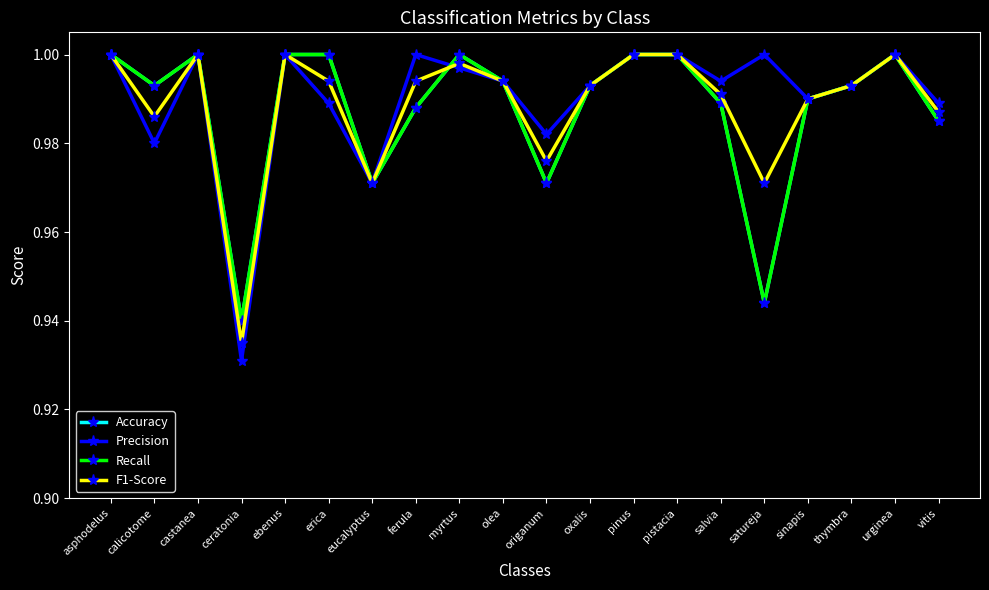

True or false: Accuracy has more than 1 interior local peaks.

True